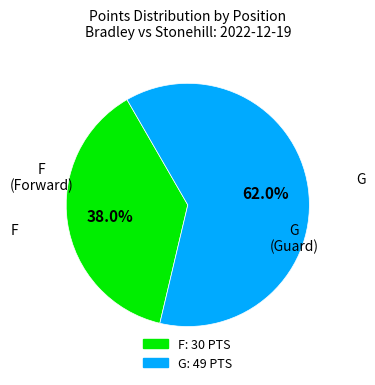

To the nearest percent, what is the combined percentage of G and F?

100%